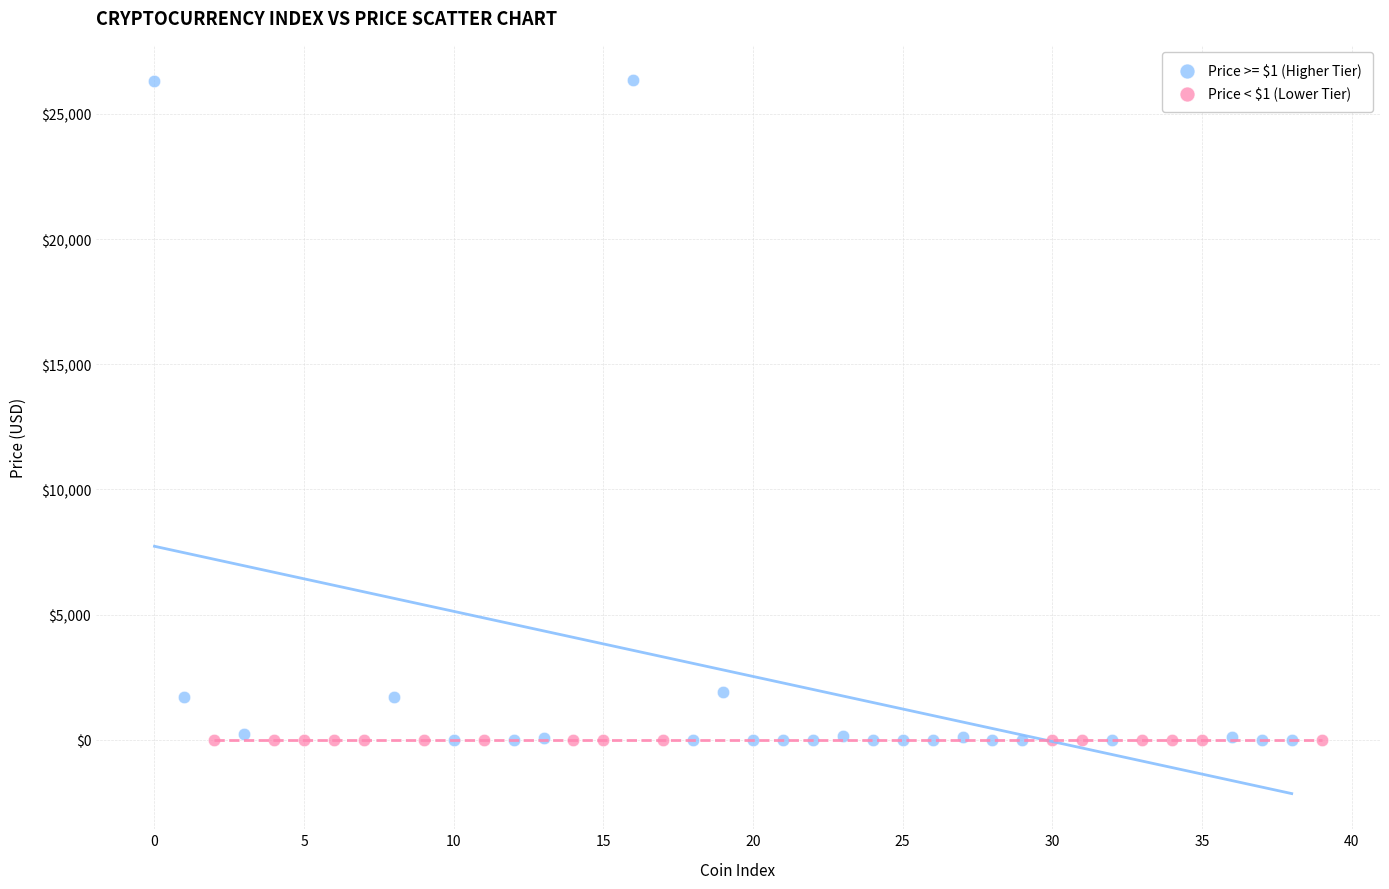

Which series reaches the maximum Y coordinate?

Price >= $1 (Higher Tier)